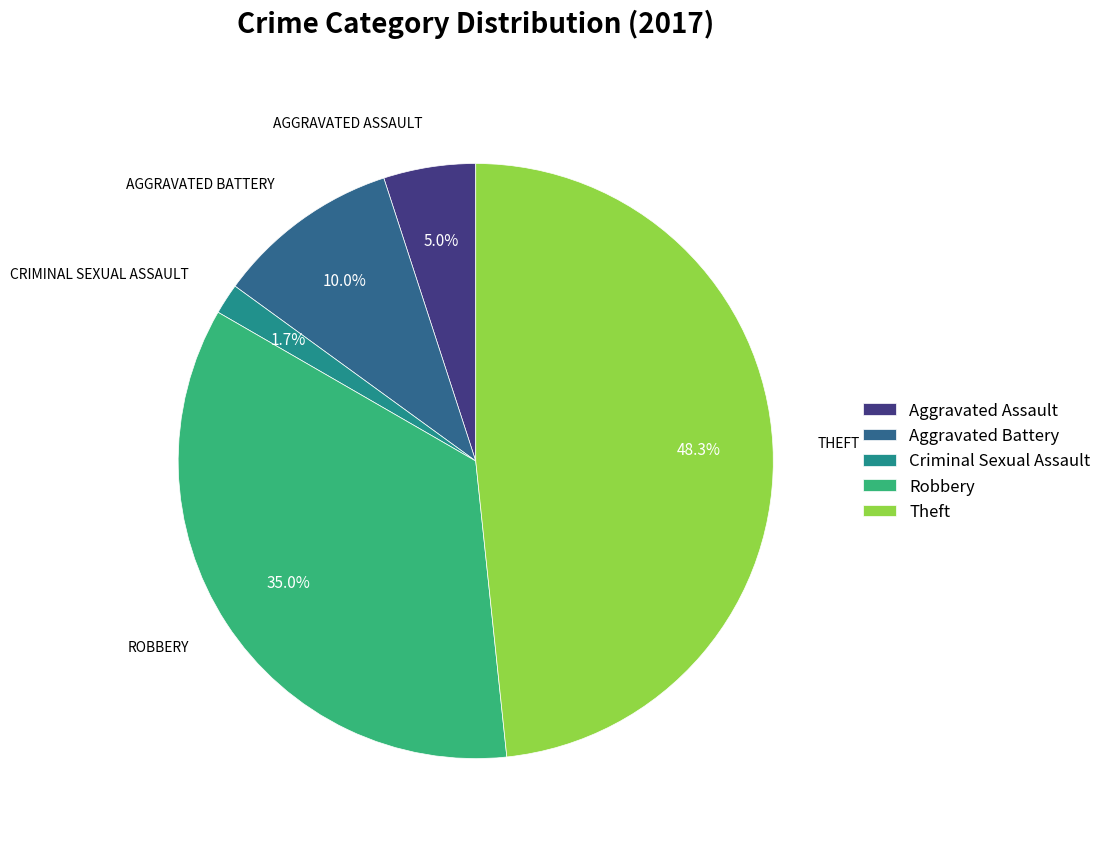

Count the number of slices in the pie.

5